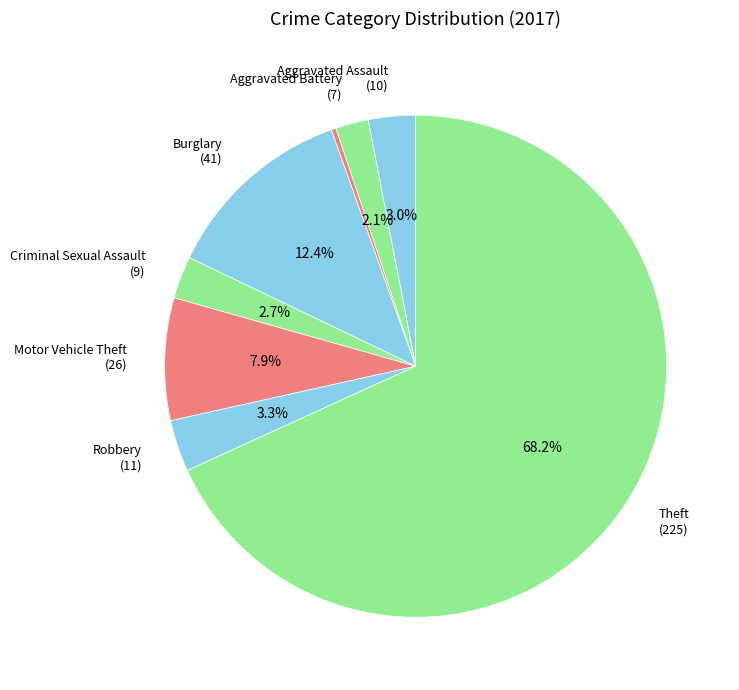

To the nearest percent, what is the average slice percentage?

12%